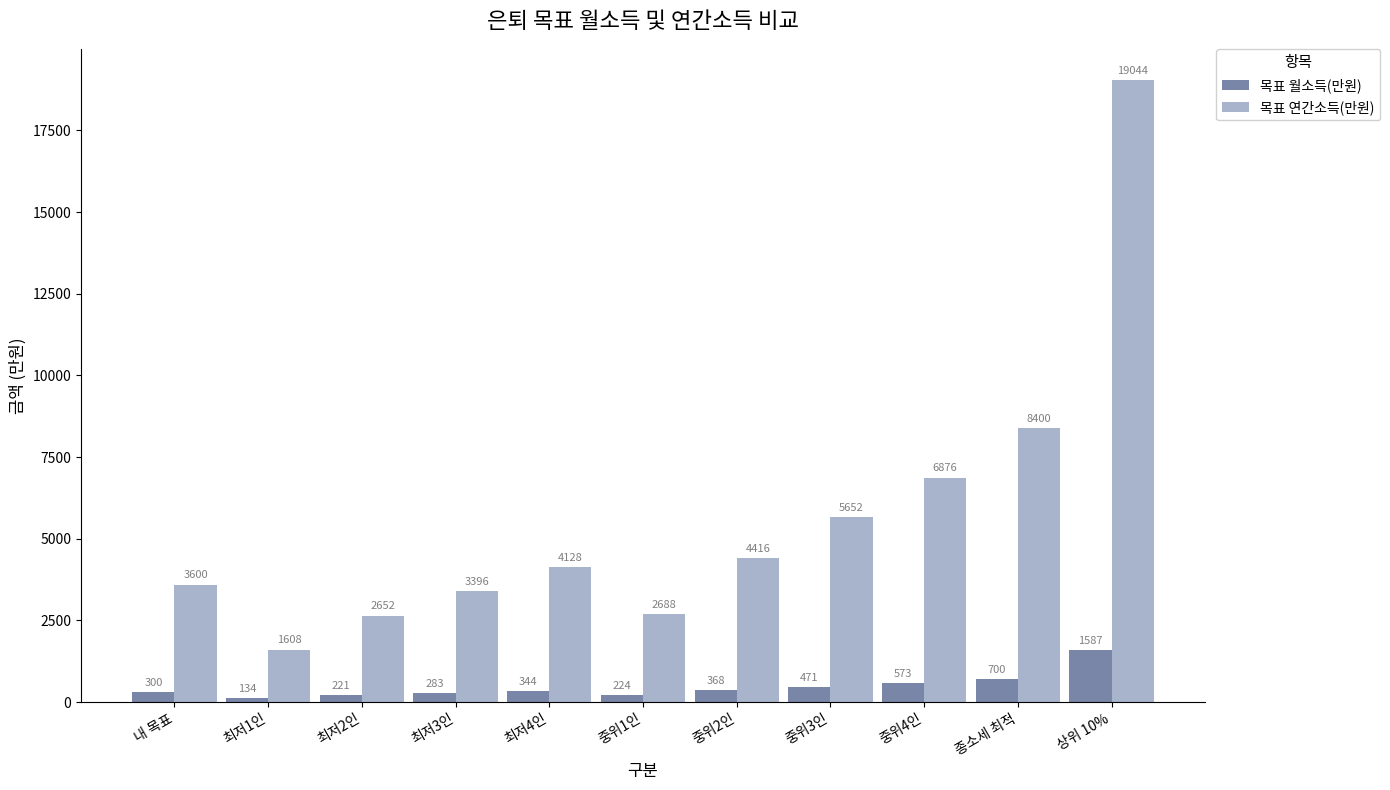

The 목표 연간소득(만원) series shows 514 at 최저1인. True or false?

False